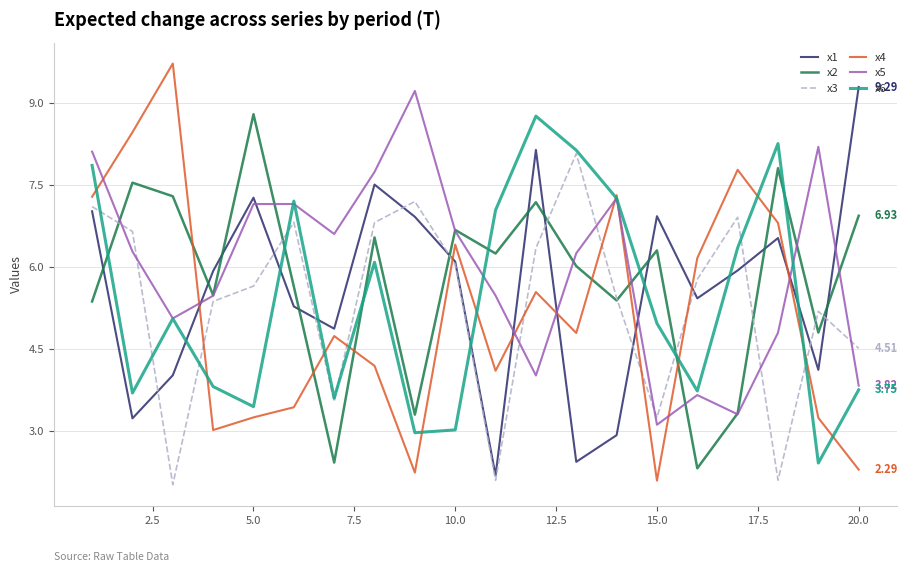

Which series has the largest range (max minus min)?

x4